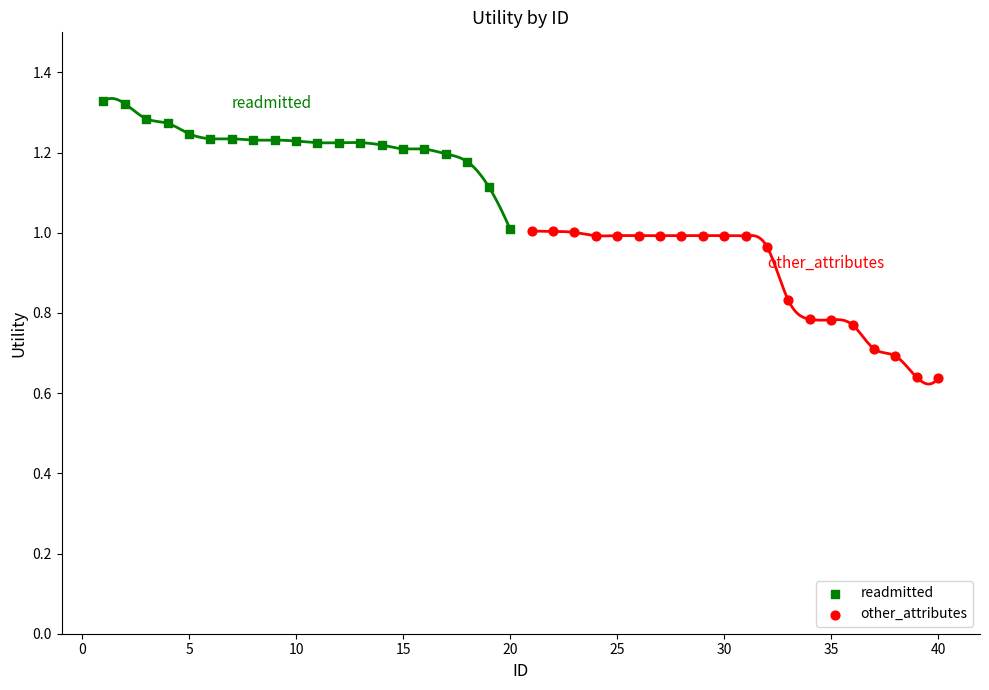

Which series has the widest spread of Y values?

other_attributes